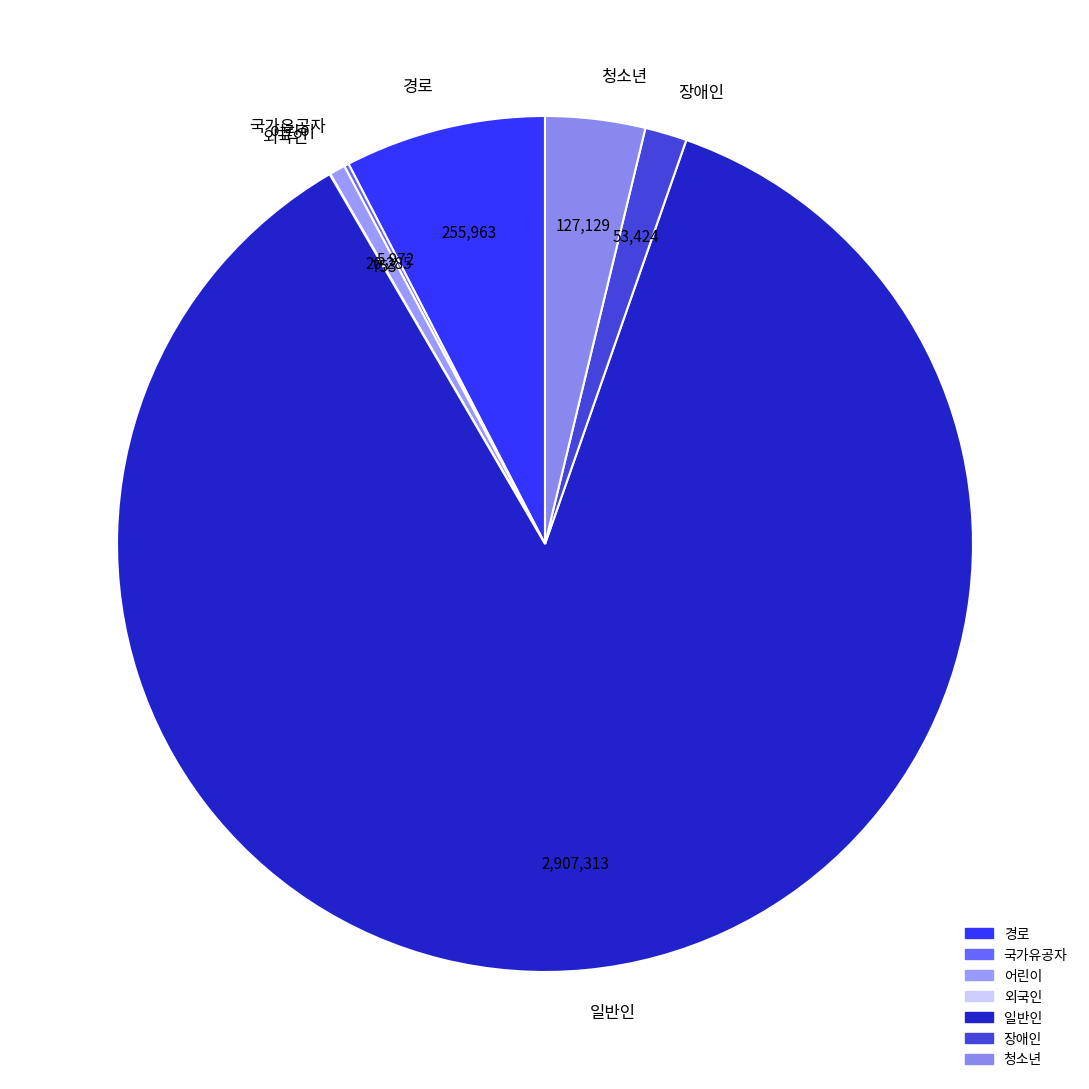

Which category accounts for the majority?

일반인